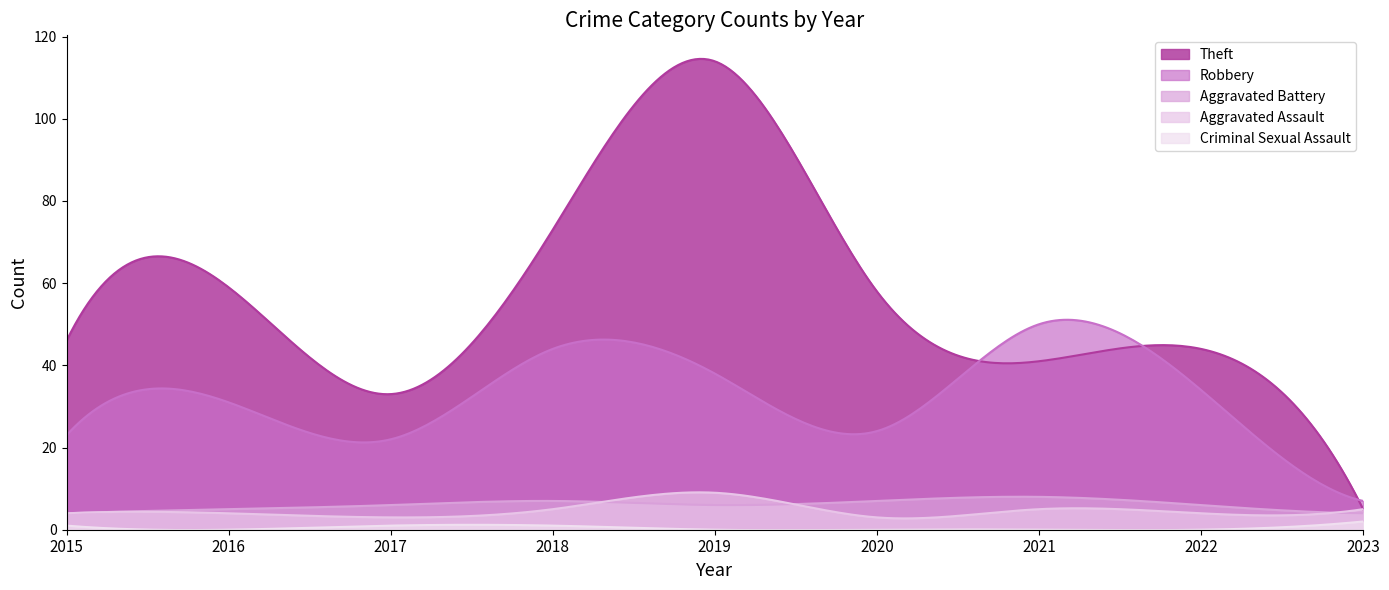

Is it true that Robbery equals 45 at 2022?

False